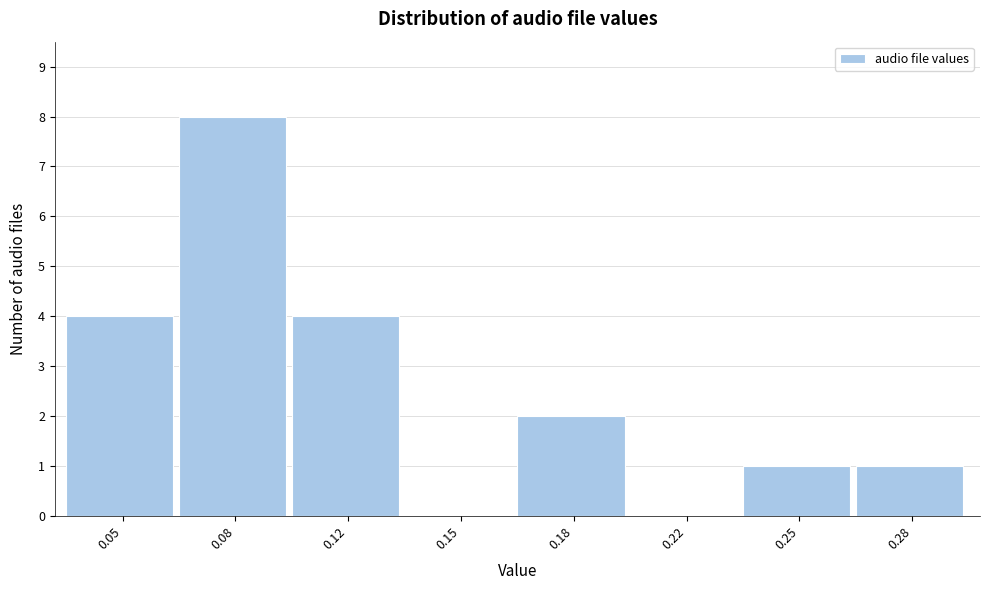

Reading left to right, transcribe all the data shown in this chart.

0.05=4	0.08=8	0.12=4	0.15=0	0.18=2	0.22=0	0.25=1	0.28=1